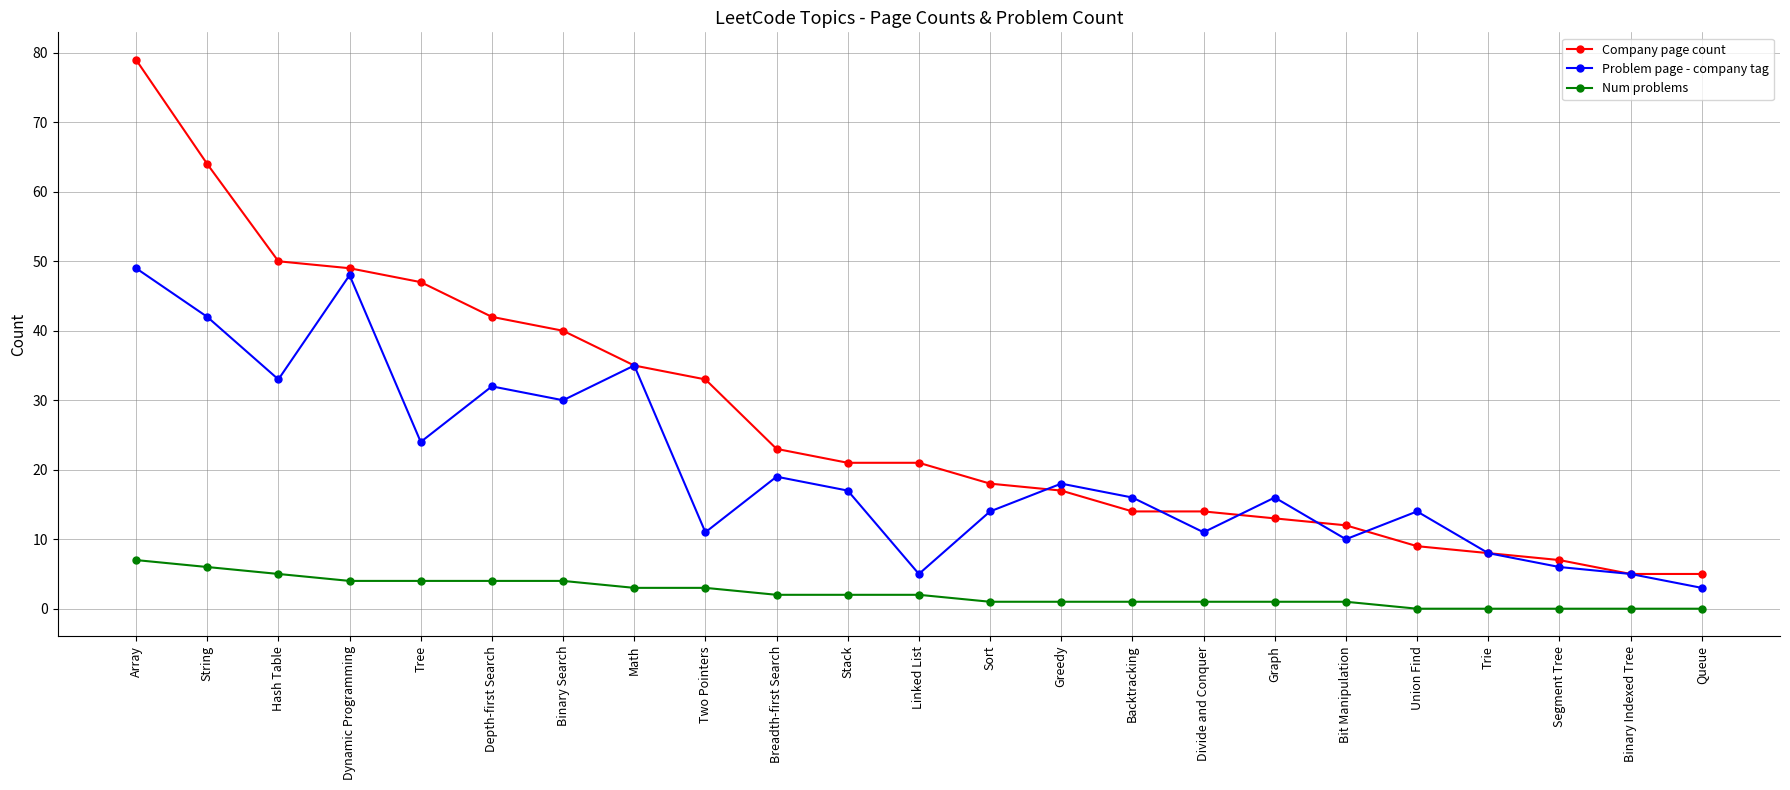

True or false: Problem page - company tag and Num problems cross at least once.

False